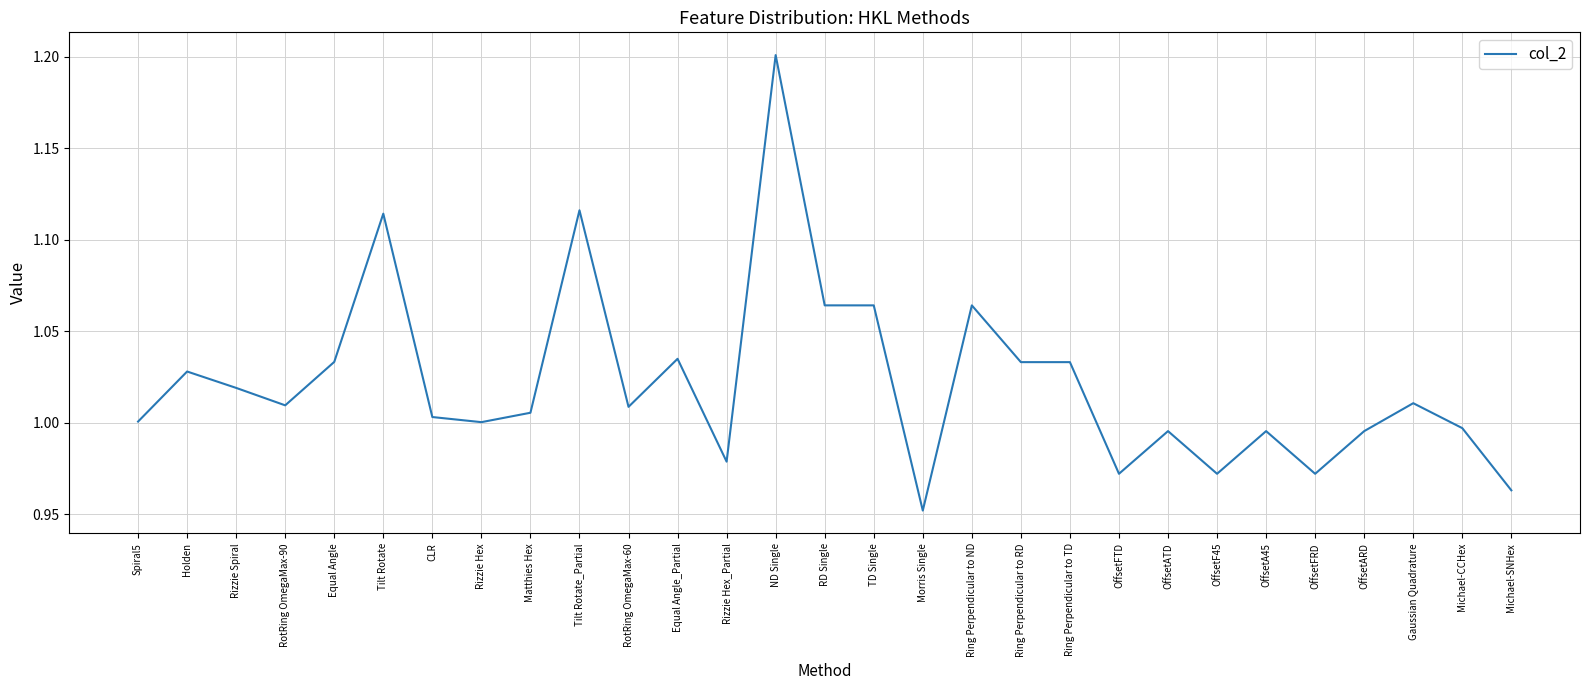

What is the maximum value shown in the chart?

1.2